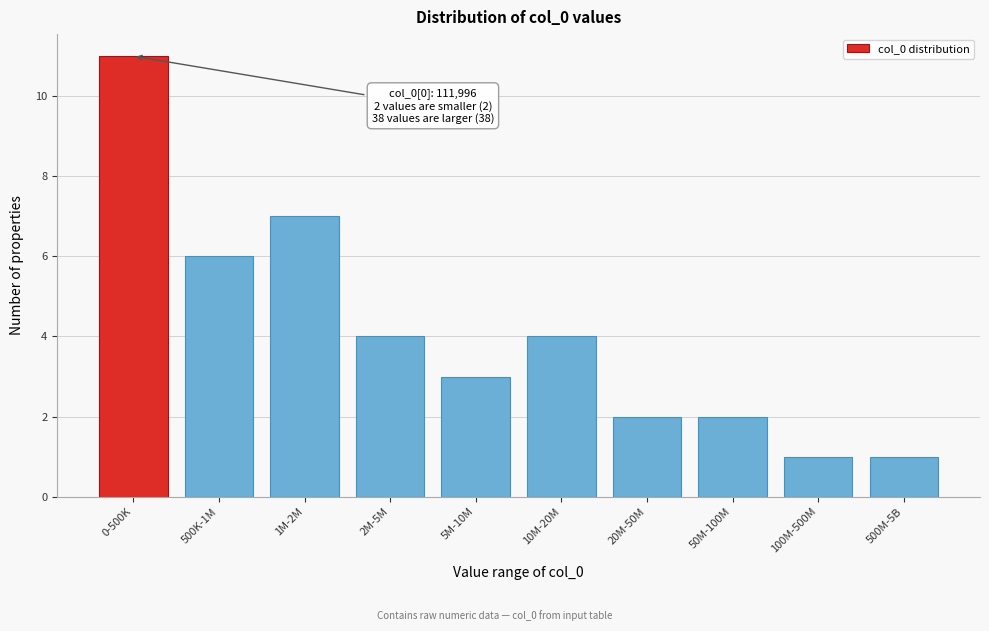

Reading left to right, what are all the values shown in this chart?

11	6	7	4	3	4	2	2	1	1